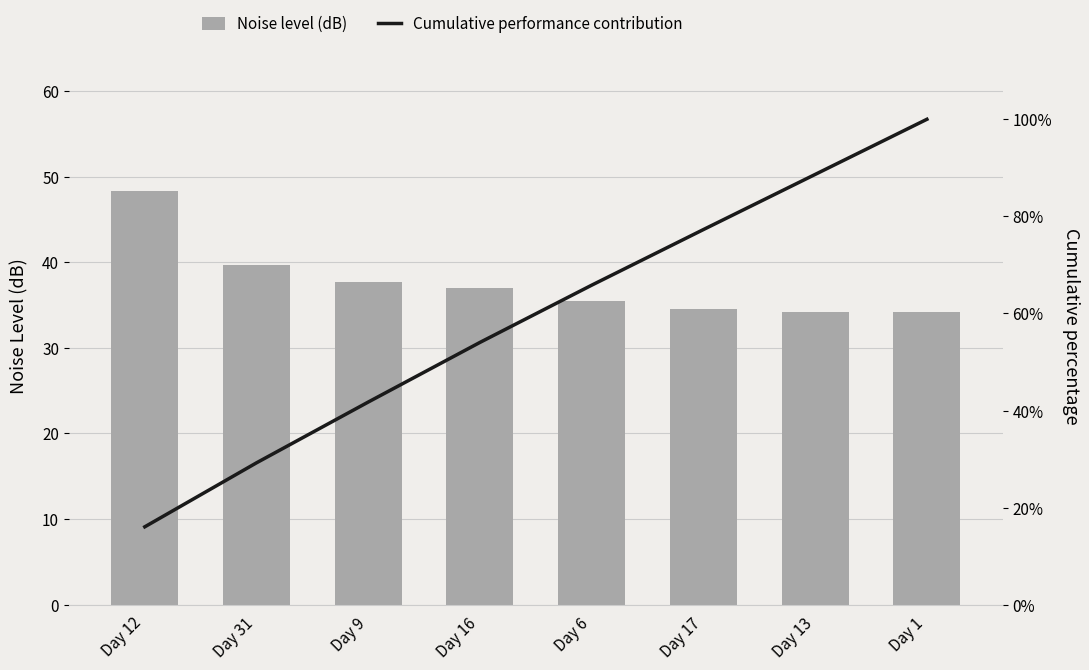

Which category has the lowest value across all series?

Day 12